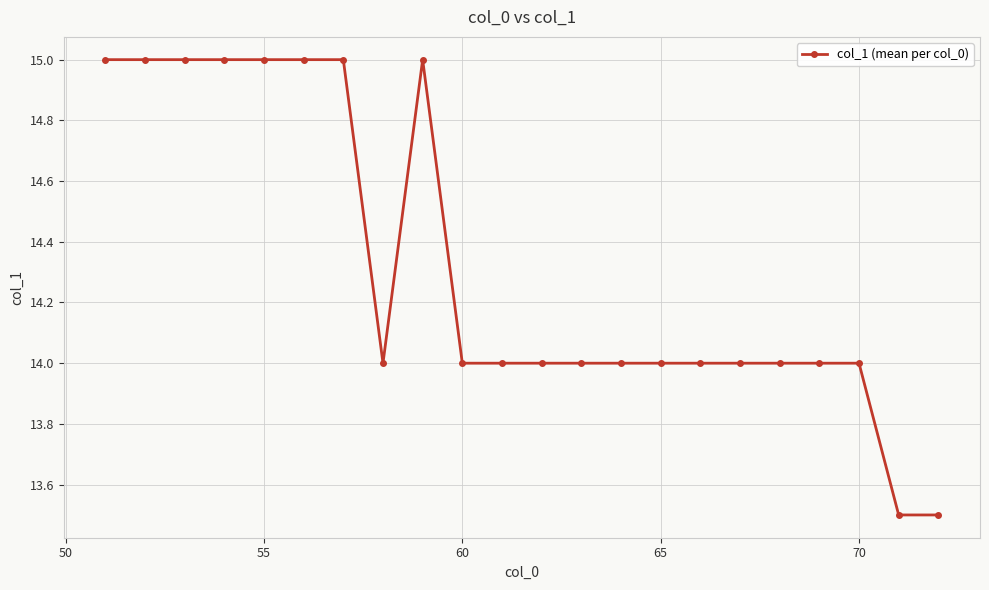

What is the minimum value shown in the chart?

13.5